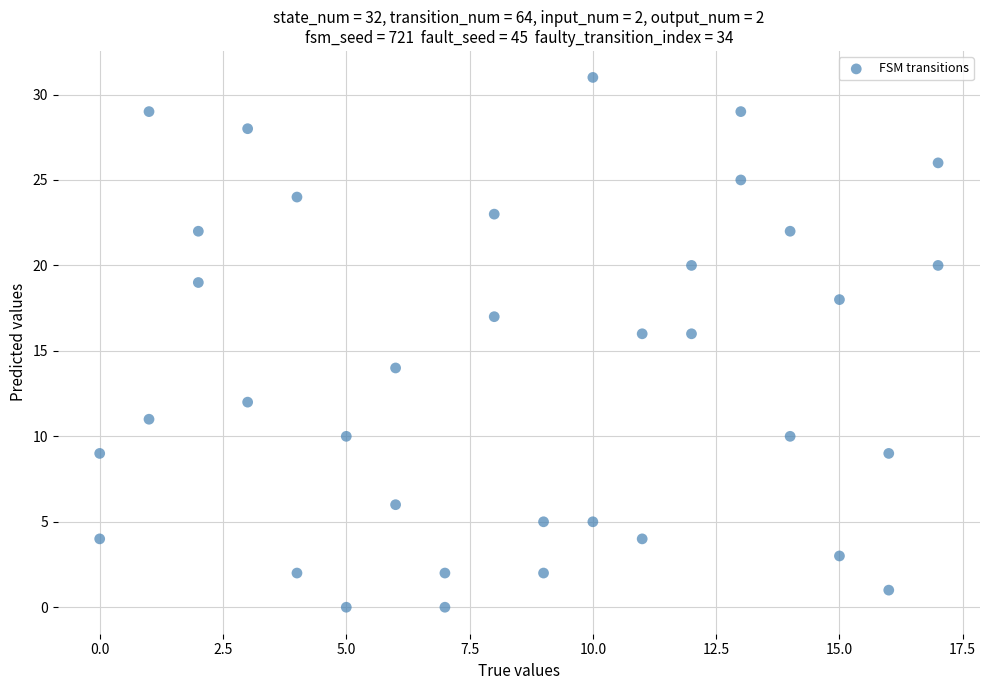

What is the range of X values (max minus min)?

17